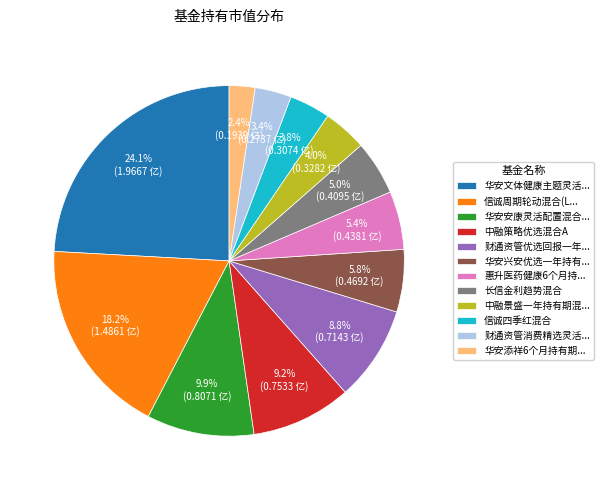

Which category has the biggest portion of the pie?

华安文体健康主题灵活...